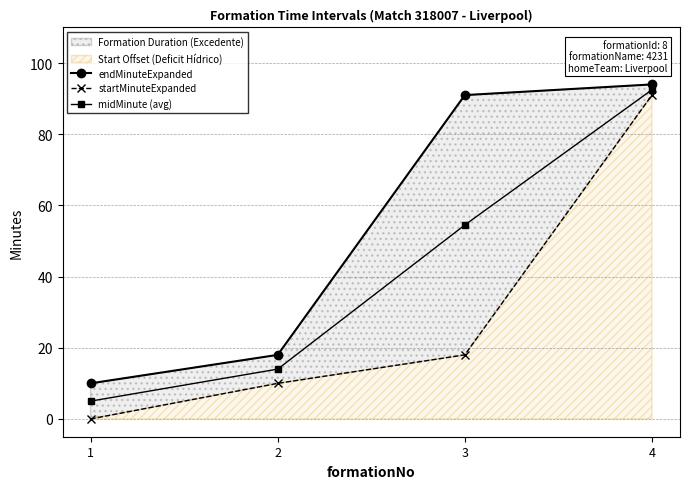

At which label is startMinuteExpanded closest to 45?

3